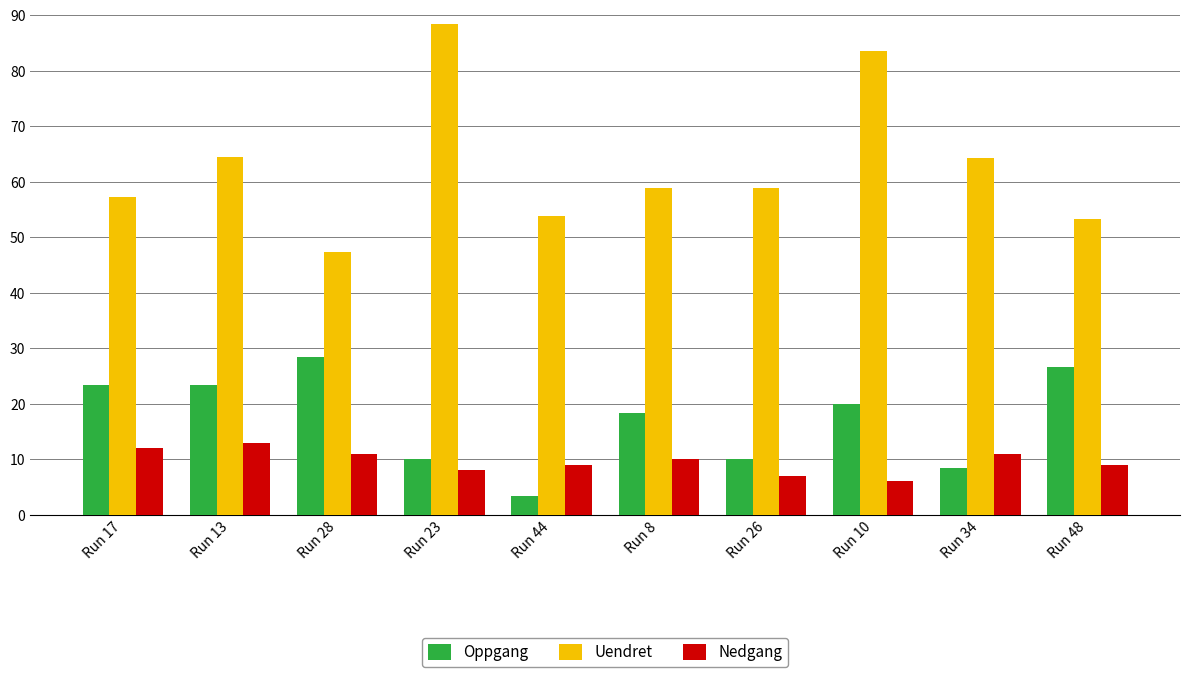

What is the difference between the second highest and second lowest values in the Uendret series?

30.1